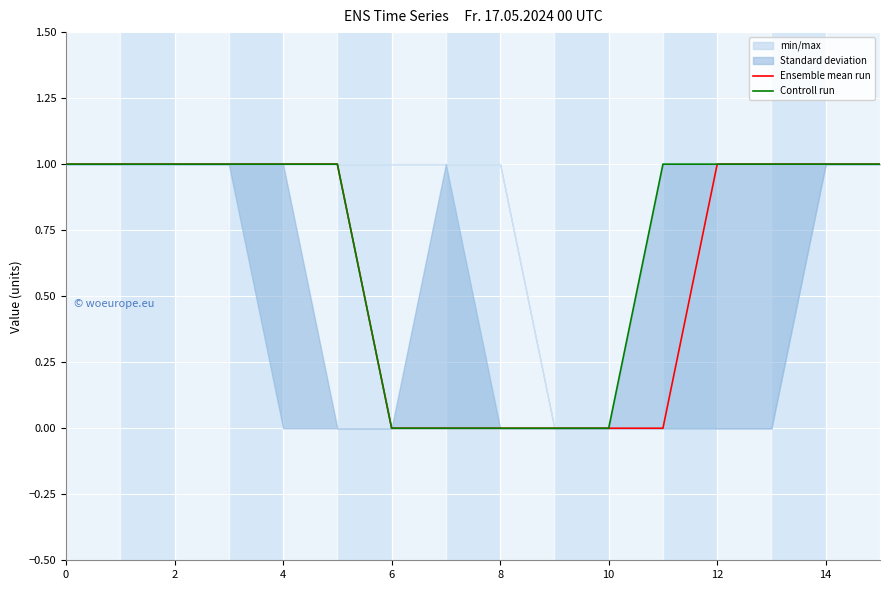

Is it true that Ensemble mean run equals 0 at 10?

True